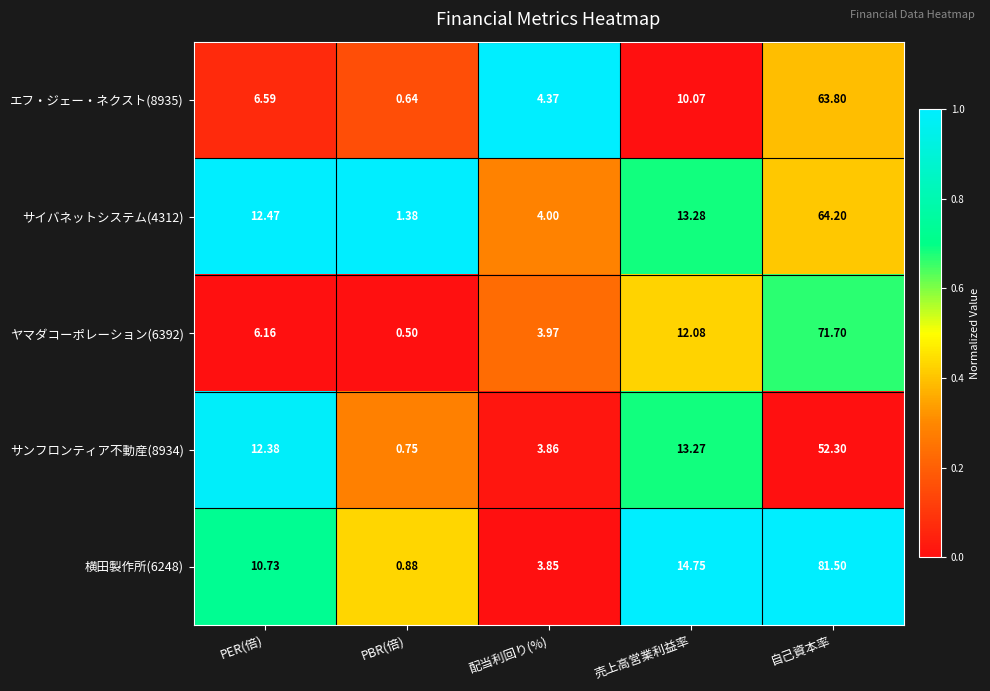

Which series has the widest spread of values?

横田製作所(6248)